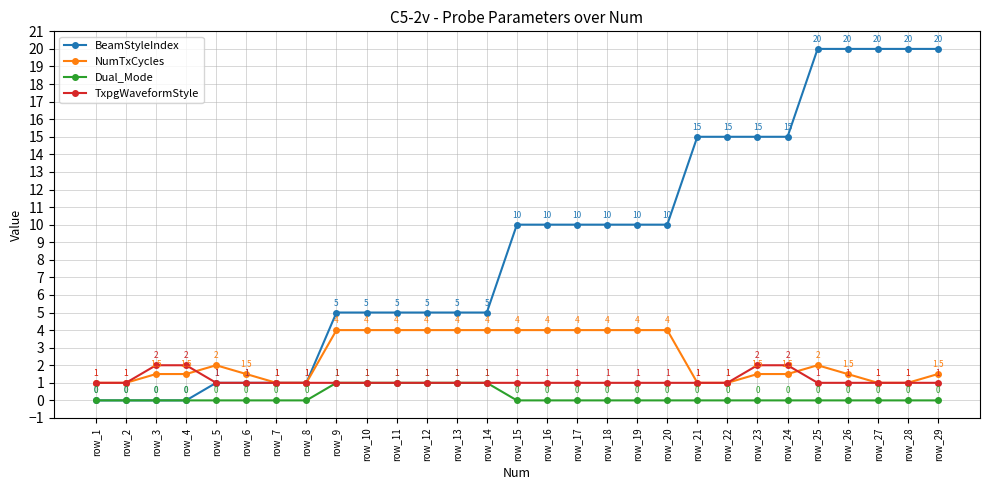

The NumTxCycles series shows 1.8 at row_11. True or false?

False